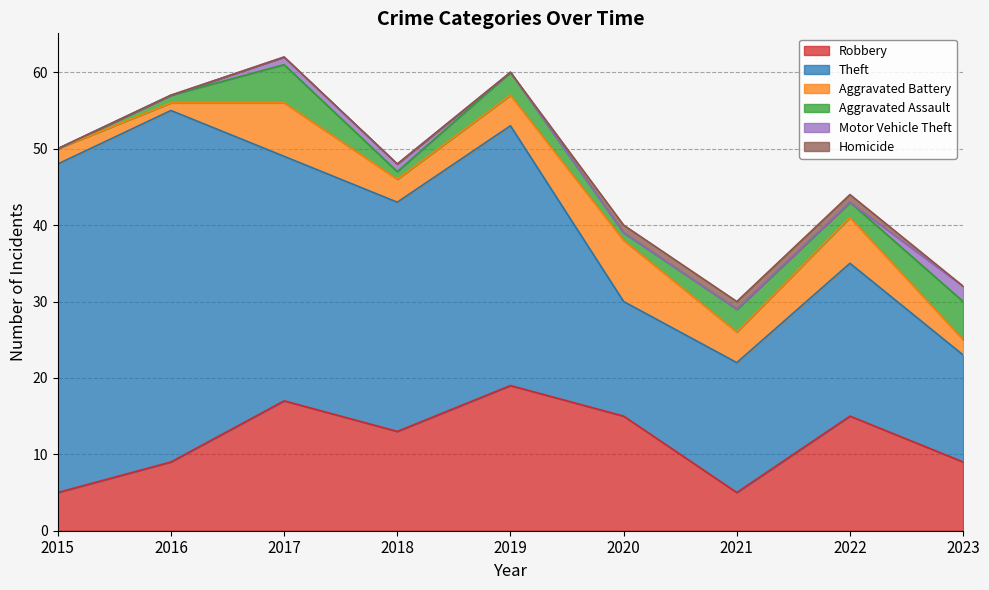

Reading left to right, list all the values displayed in this chart.

Robbery: 2015=5	2016=9	2017=17	2018=13	2019=19	2020=15	2021=5	2022=15	2023=9
Theft: 2015=43	2016=46	2017=32	2018=30	2019=34	2020=15	2021=17	2022=20	2023=14
Aggravated Battery: 2015=2	2016=1	2017=7	2018=3	2019=4	2020=8	2021=4	2022=6	2023=2
Aggravated Assault: 2015=0	2016=1	2017=5	2018=1	2019=3	2020=1	2021=3	2022=2	2023=5
Motor Vehicle Theft: 2015=0	2016=0	2017=1	2018=1	2019=0	2020=0	2021=0	2022=0	2023=2
Homicide: 2015=0	2016=0	2017=0	2018=0	2019=0	2020=1	2021=1	2022=1	2023=0